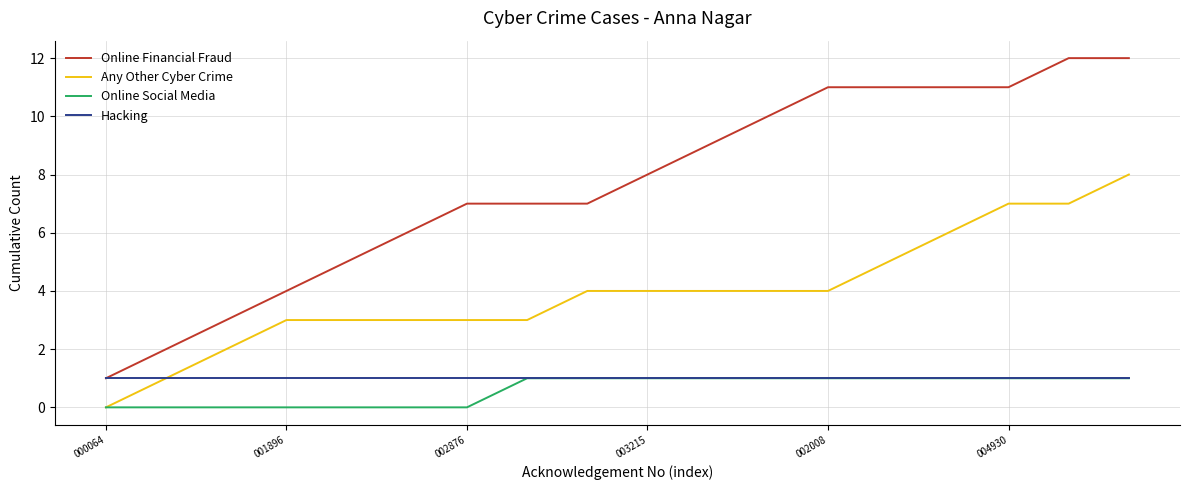

Which series has the largest total across all categories?

Online Financial Fraud